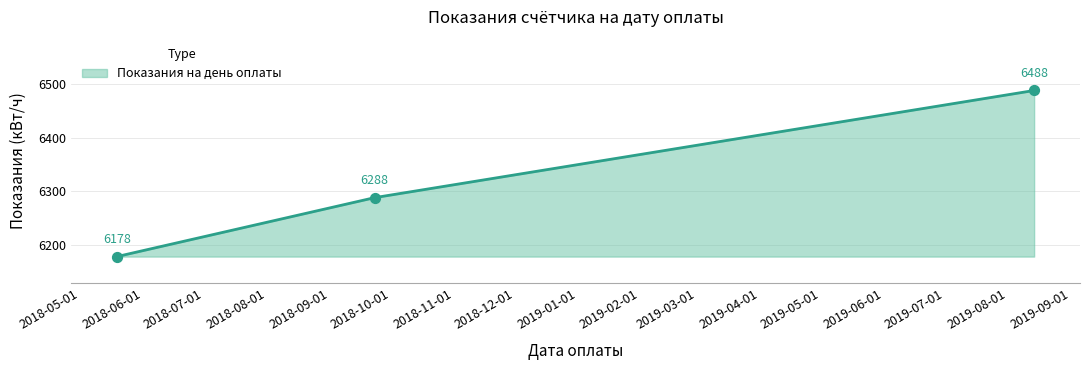

What is the maximum value shown in the chart?

6488